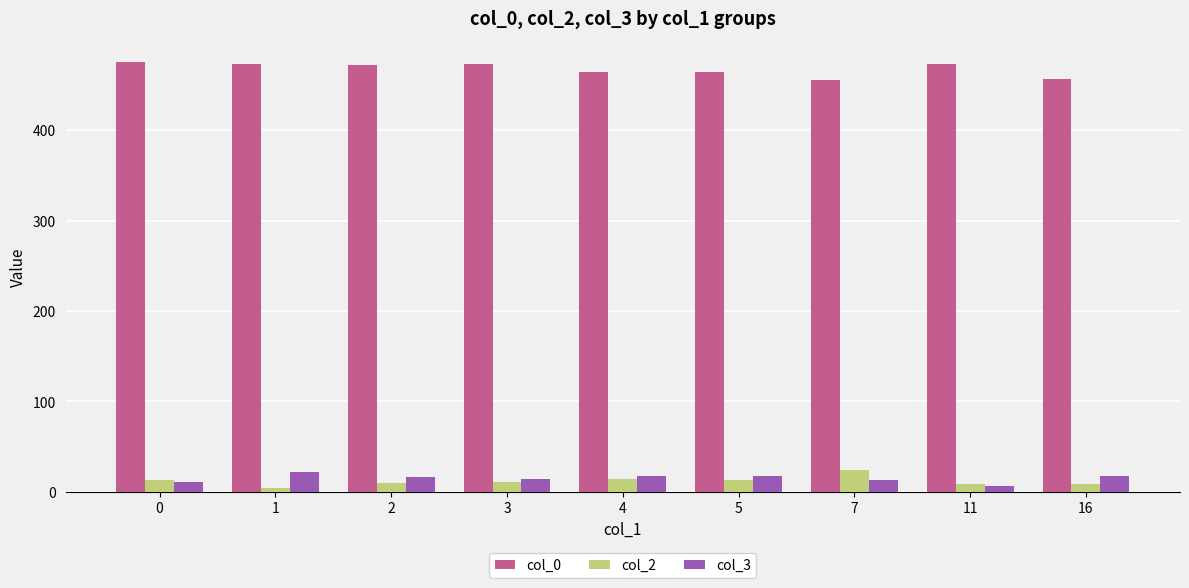

What is the value of the col_0 bar at the 6th from the left?

464